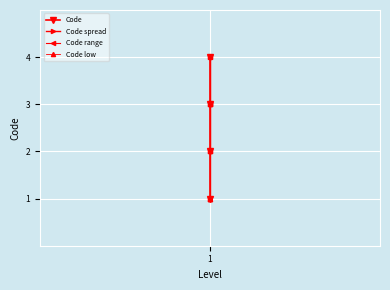

Which category has the lowest value across all series?

1